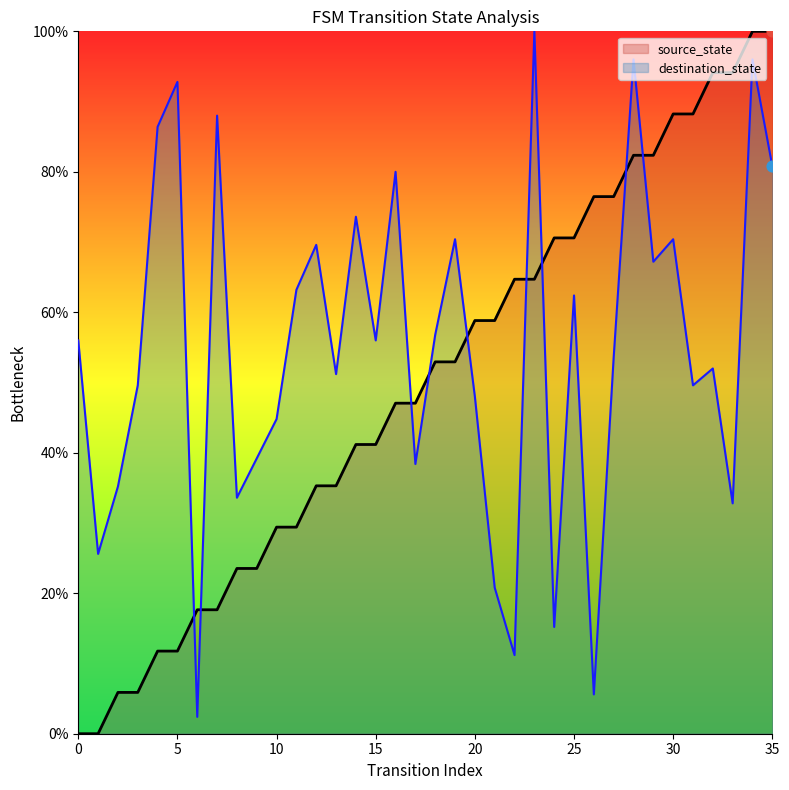

Which series reaches the minimum Y coordinate?

source_state